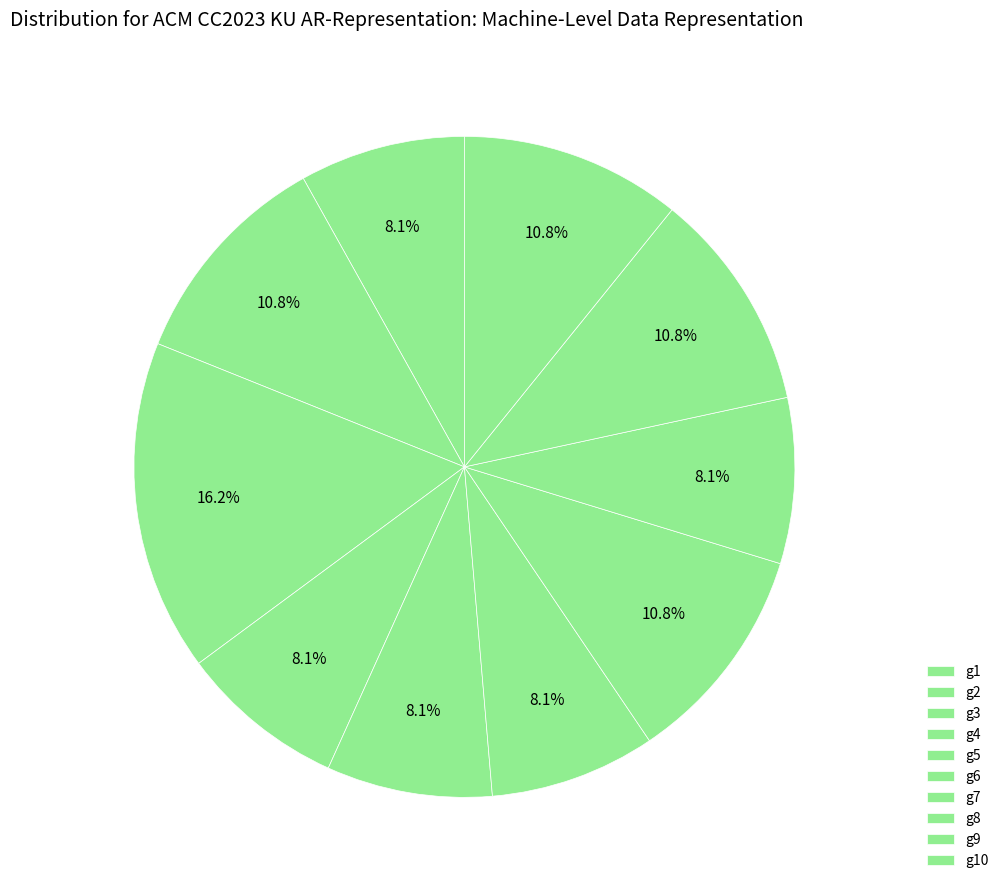

To the nearest percent, what is the difference between the largest and smallest slice percentages?

8%